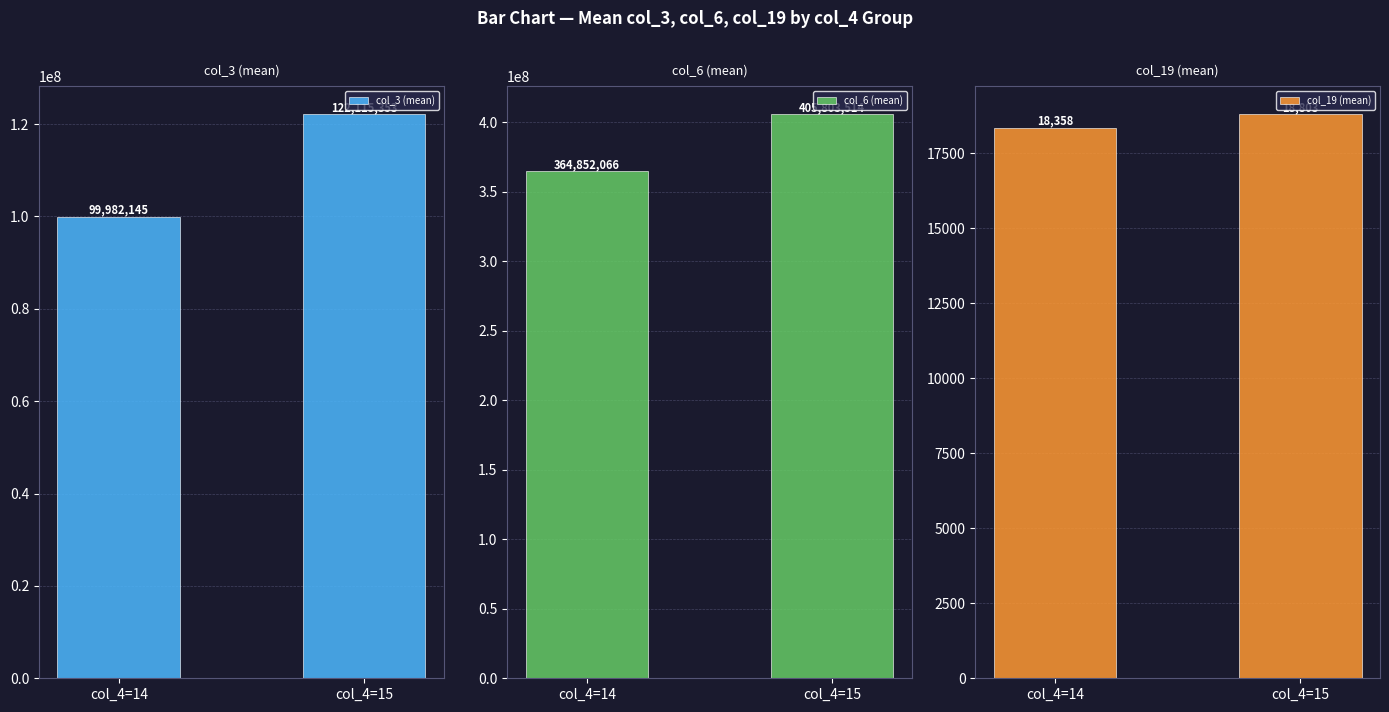

What is the sum of all col_19 (mean) values?

37161